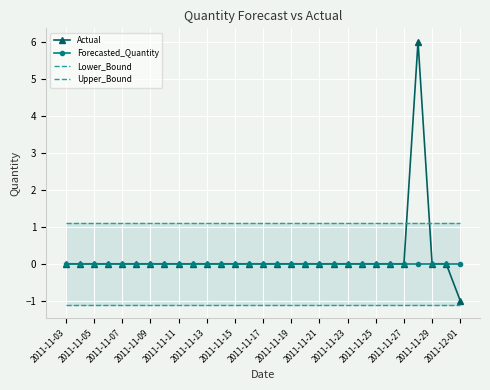

The Forecasted_Quantity series shows 0 at 2011-11-07. True or false?

True